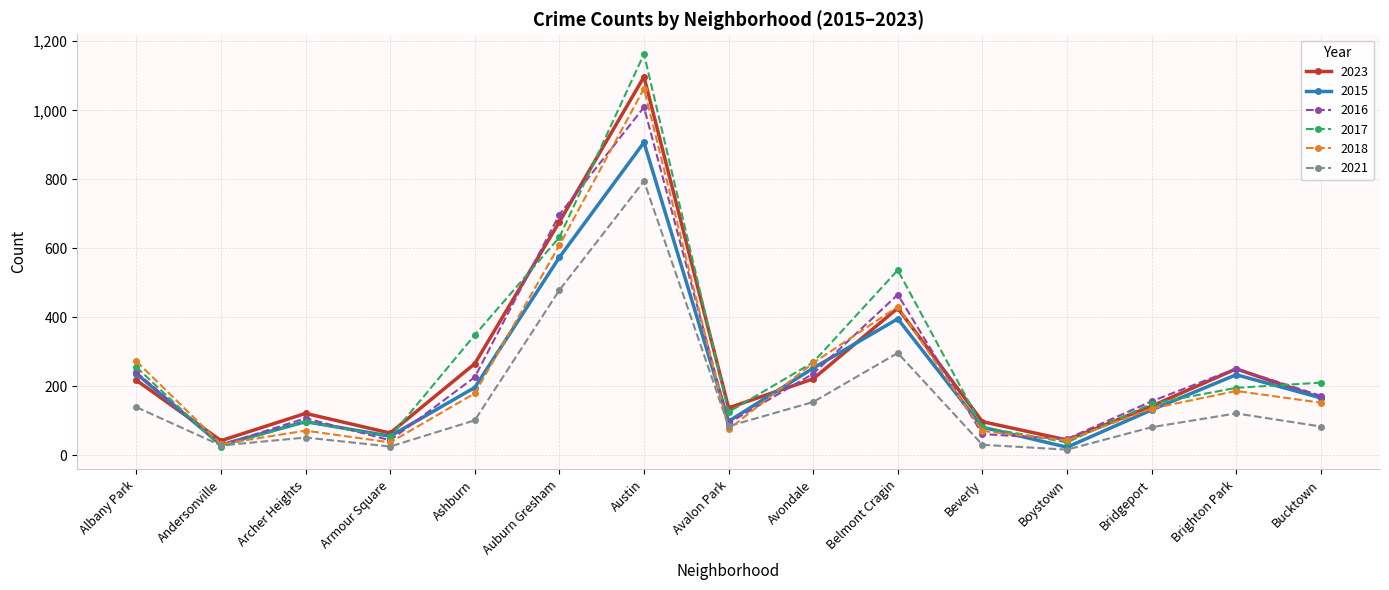

List the series in order of their peak value, lowest first.

2021, 2015, 2016, 2018, 2023, 2017